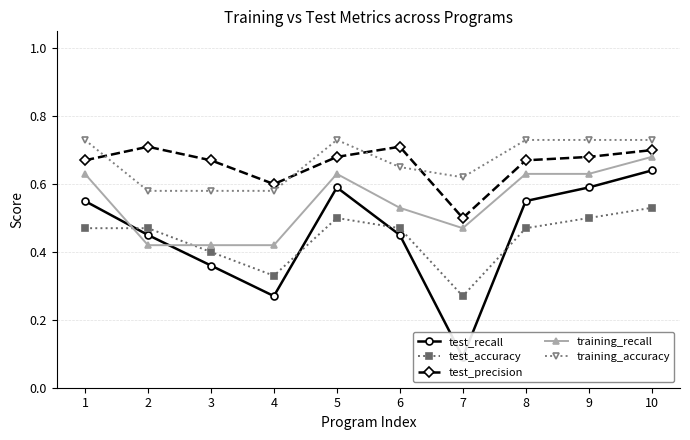

Which series changed the most between 8 and 9?

test_recall